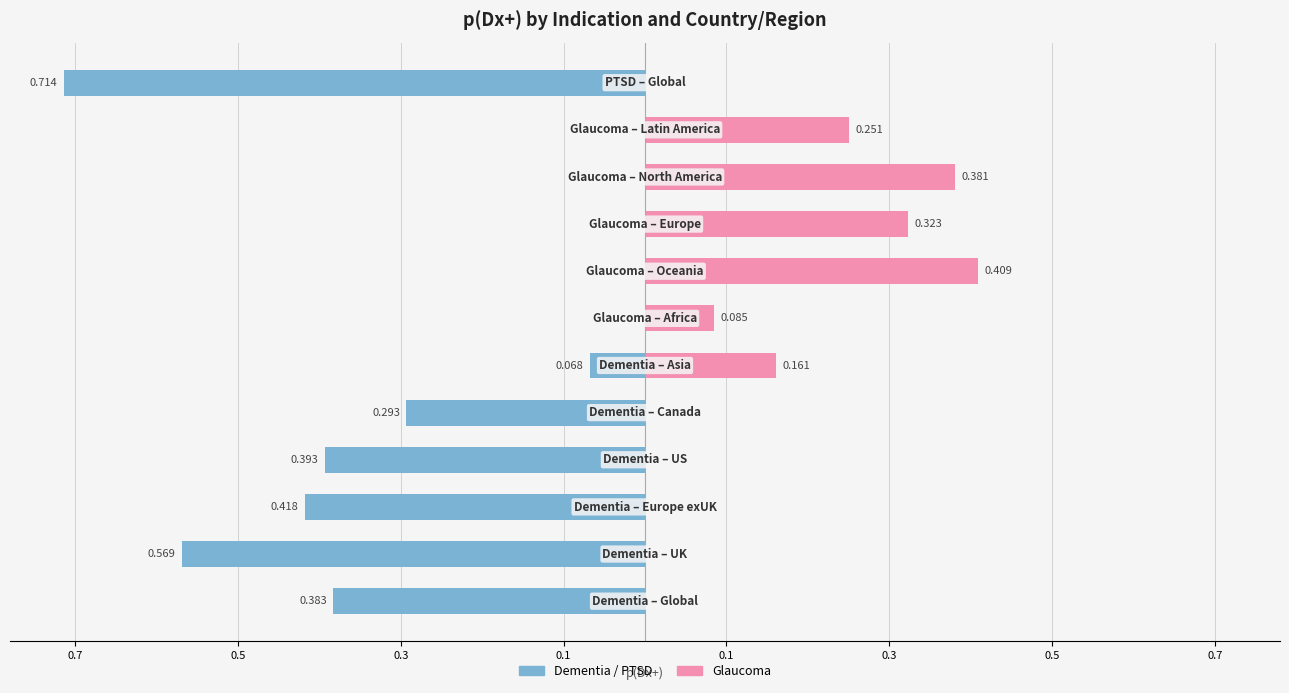

The value of Dementia / PTSD at 0.5 is -0.6. True or false?

True